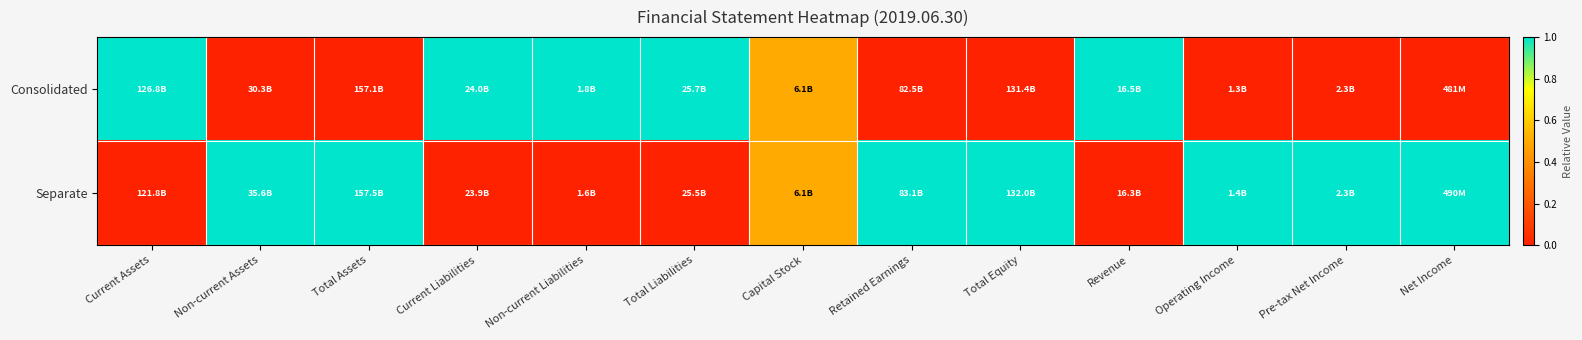

Reading left to right, list all the values displayed in this chart.

Consolidated: Current Assets=1.0	Non-current Assets=0.0	Total Assets=0.0	Current Liabilities=1.0	Non-current Liabilities=1.0	Total Liabilities=1.0	Capital Stock=0.5	Retained Earnings=0.0	Total Equity=0.0	Revenue=1.0	Operating Income=0.0	Pre-tax Net Income=0.0	Net Income=0.0
Separate: Current Assets=0.0	Non-current Assets=1.0	Total Assets=1.0	Current Liabilities=0.0	Non-current Liabilities=0.0	Total Liabilities=0.0	Capital Stock=0.5	Retained Earnings=1.0	Total Equity=1.0	Revenue=0.0	Operating Income=1.0	Pre-tax Net Income=1.0	Net Income=1.0